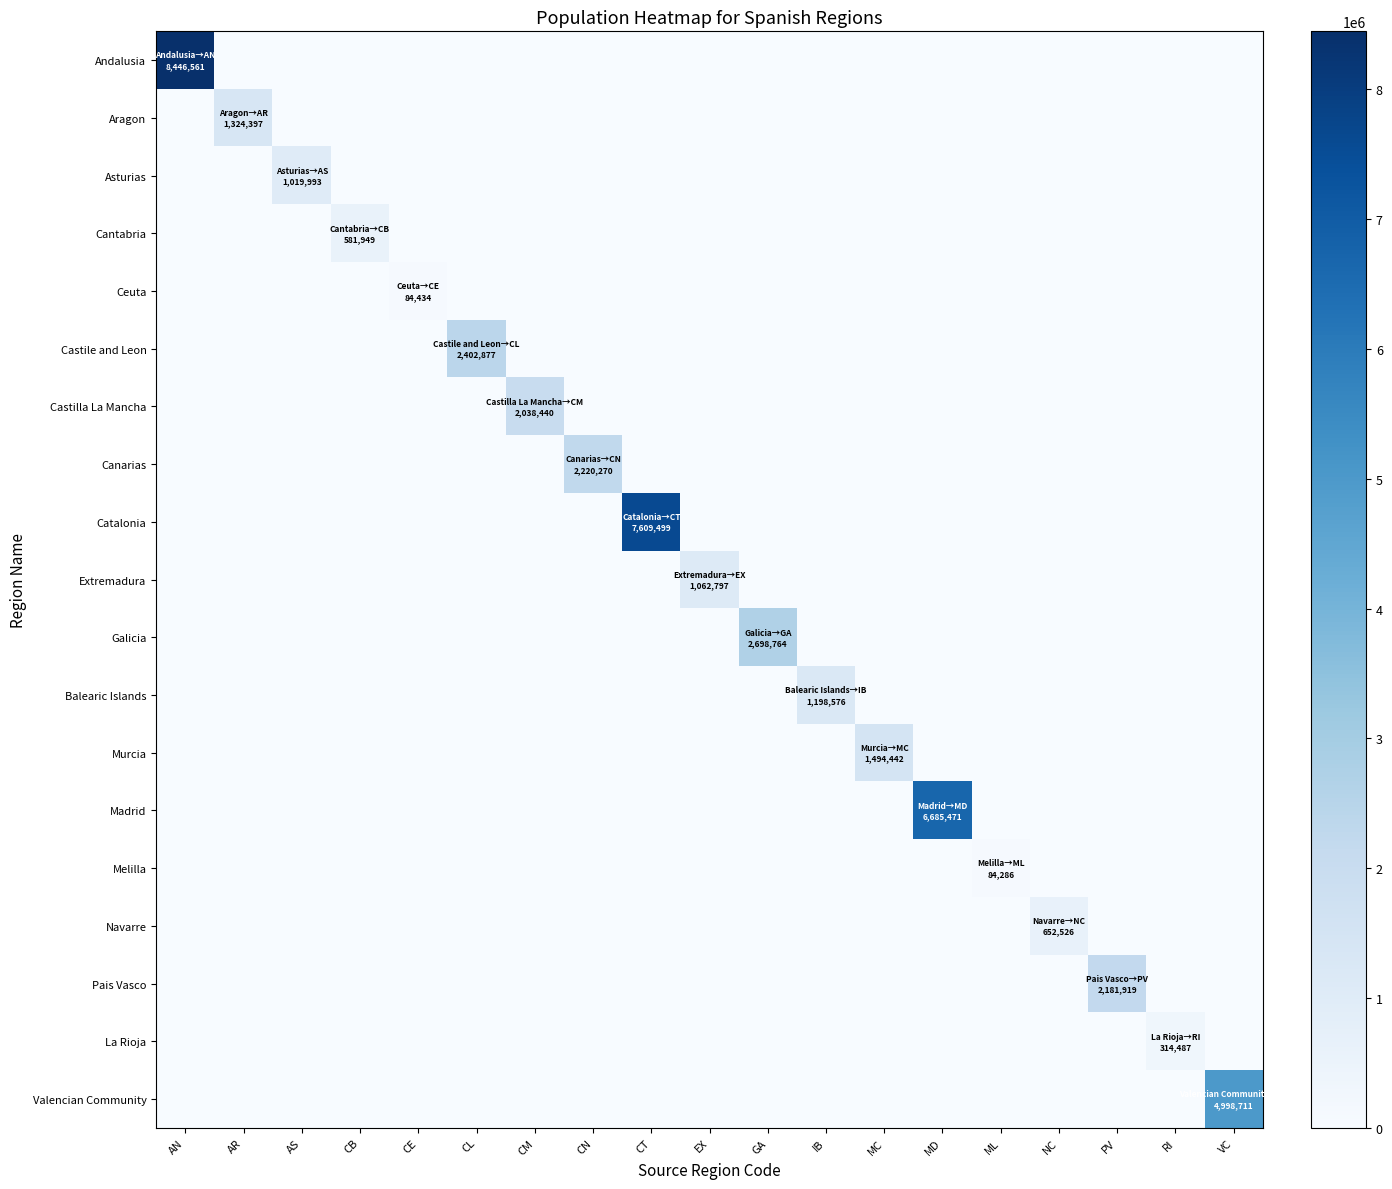

Reading right to left, list all the values displayed in this chart.

Andalusia: VC=0	RI=0	PV=0	NC=0	ML=0	MD=0	MC=0	IB=0	GA=0	EX=0	CT=0	CN=0	CM=0	CL=0	CE=0	CB=0	AS=0	AR=0	AN=8446561
Aragon: VC=0	RI=0	PV=0	NC=0	ML=0	MD=0	MC=0	IB=0	GA=0	EX=0	CT=0	CN=0	CM=0	CL=0	CE=0	CB=0	AS=0	AR=1324397	AN=0
Asturias: VC=0	RI=0	PV=0	NC=0	ML=0	MD=0	MC=0	IB=0	GA=0	EX=0	CT=0	CN=0	CM=0	CL=0	CE=0	CB=0	AS=1019993	AR=0	AN=0
Cantabria: VC=0	RI=0	PV=0	NC=0	ML=0	MD=0	MC=0	IB=0	GA=0	EX=0	CT=0	CN=0	CM=0	CL=0	CE=0	CB=581949	AS=0	AR=0	AN=0
Ceuta: VC=0	RI=0	PV=0	NC=0	ML=0	MD=0	MC=0	IB=0	GA=0	EX=0	CT=0	CN=0	CM=0	CL=0	CE=84434	CB=0	AS=0	AR=0	AN=0
Castile and Leon: VC=0	RI=0	PV=0	NC=0	ML=0	MD=0	MC=0	IB=0	GA=0	EX=0	CT=0	CN=0	CM=0	CL=2402877	CE=0	CB=0	AS=0	AR=0	AN=0
Castilla La Mancha: VC=0	RI=0	PV=0	NC=0	ML=0	MD=0	MC=0	IB=0	GA=0	EX=0	CT=0	CN=0	CM=2038440	CL=0	CE=0	CB=0	AS=0	AR=0	AN=0
Canarias: VC=0	RI=0	PV=0	NC=0	ML=0	MD=0	MC=0	IB=0	GA=0	EX=0	CT=0	CN=2220270	CM=0	CL=0	CE=0	CB=0	AS=0	AR=0	AN=0
Catalonia: VC=0	RI=0	PV=0	NC=0	ML=0	MD=0	MC=0	IB=0	GA=0	EX=0	CT=7609499	CN=0	CM=0	CL=0	CE=0	CB=0	AS=0	AR=0	AN=0
Extremadura: VC=0	RI=0	PV=0	NC=0	ML=0	MD=0	MC=0	IB=0	GA=0	EX=1062797	CT=0	CN=0	CM=0	CL=0	CE=0	CB=0	AS=0	AR=0	AN=0
Galicia: VC=0	RI=0	PV=0	NC=0	ML=0	MD=0	MC=0	IB=0	GA=2698764	EX=0	CT=0	CN=0	CM=0	CL=0	CE=0	CB=0	AS=0	AR=0	AN=0
Balearic Islands: VC=0	RI=0	PV=0	NC=0	ML=0	MD=0	MC=0	IB=1198576	GA=0	EX=0	CT=0	CN=0	CM=0	CL=0	CE=0	CB=0	AS=0	AR=0	AN=0
Murcia: VC=0	RI=0	PV=0	NC=0	ML=0	MD=0	MC=1494442	IB=0	GA=0	EX=0	CT=0	CN=0	CM=0	CL=0	CE=0	CB=0	AS=0	AR=0	AN=0
Madrid: VC=0	RI=0	PV=0	NC=0	ML=0	MD=6685471	MC=0	IB=0	GA=0	EX=0	CT=0	CN=0	CM=0	CL=0	CE=0	CB=0	AS=0	AR=0	AN=0
Melilla: VC=0	RI=0	PV=0	NC=0	ML=84286	MD=0	MC=0	IB=0	GA=0	EX=0	CT=0	CN=0	CM=0	CL=0	CE=0	CB=0	AS=0	AR=0	AN=0
Navarre: VC=0	RI=0	PV=0	NC=652526	ML=0	MD=0	MC=0	IB=0	GA=0	EX=0	CT=0	CN=0	CM=0	CL=0	CE=0	CB=0	AS=0	AR=0	AN=0
Pais Vasco: VC=0	RI=0	PV=2181919	NC=0	ML=0	MD=0	MC=0	IB=0	GA=0	EX=0	CT=0	CN=0	CM=0	CL=0	CE=0	CB=0	AS=0	AR=0	AN=0
La Rioja: VC=0	RI=314487	PV=0	NC=0	ML=0	MD=0	MC=0	IB=0	GA=0	EX=0	CT=0	CN=0	CM=0	CL=0	CE=0	CB=0	AS=0	AR=0	AN=0
Valencian Community: VC=4998711	RI=0	PV=0	NC=0	ML=0	MD=0	MC=0	IB=0	GA=0	EX=0	CT=0	CN=0	CM=0	CL=0	CE=0	CB=0	AS=0	AR=0	AN=0